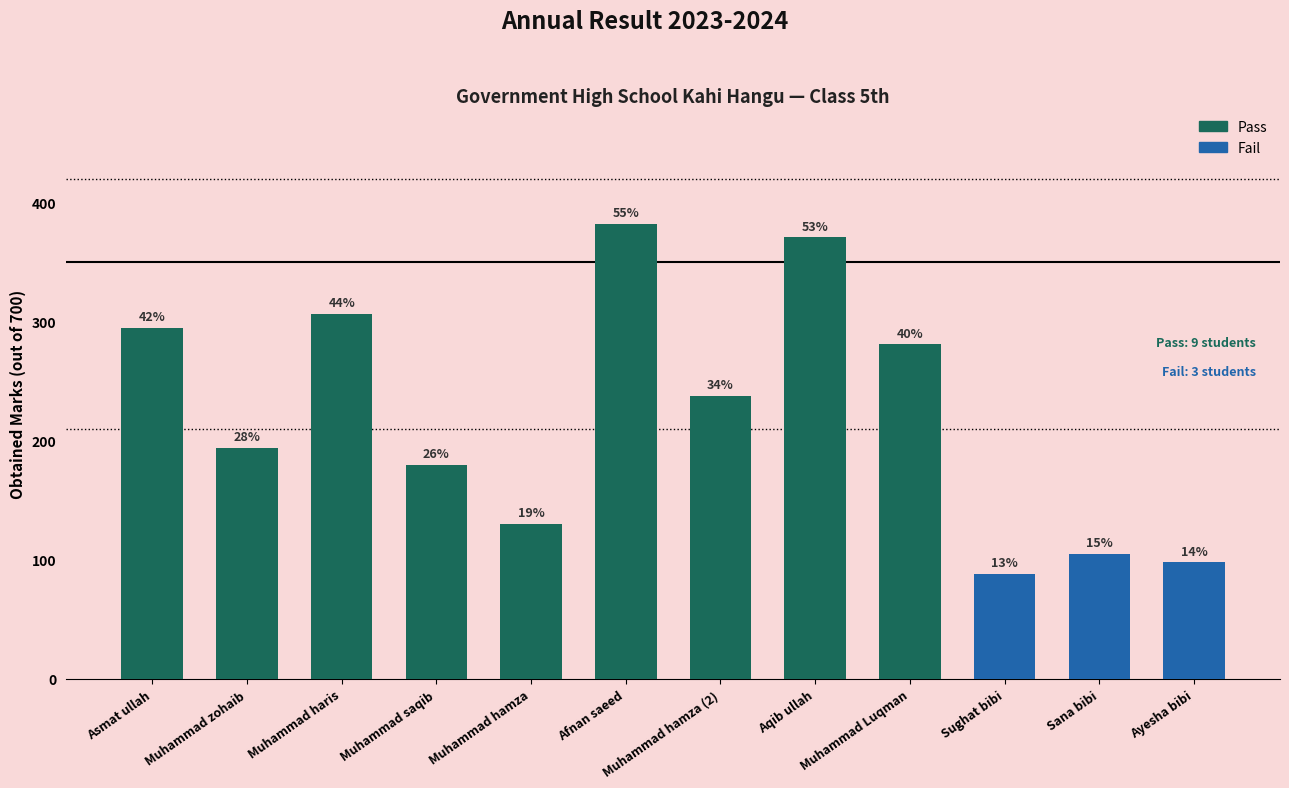

How many bars are there in total?

12